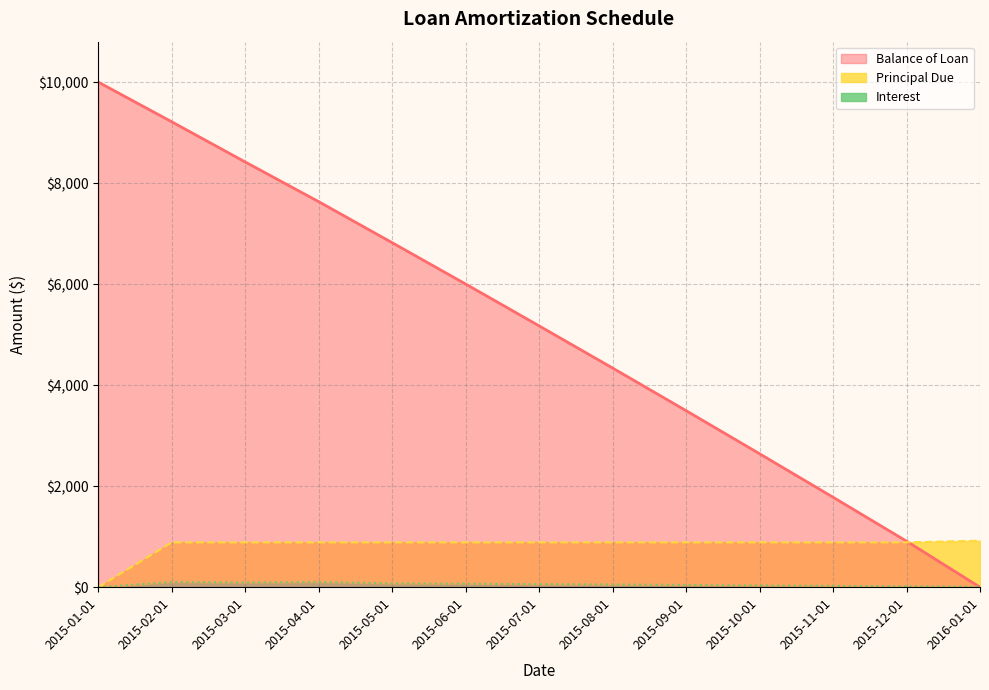

True or false: Principal Due has more than 0 interior local peaks.

False